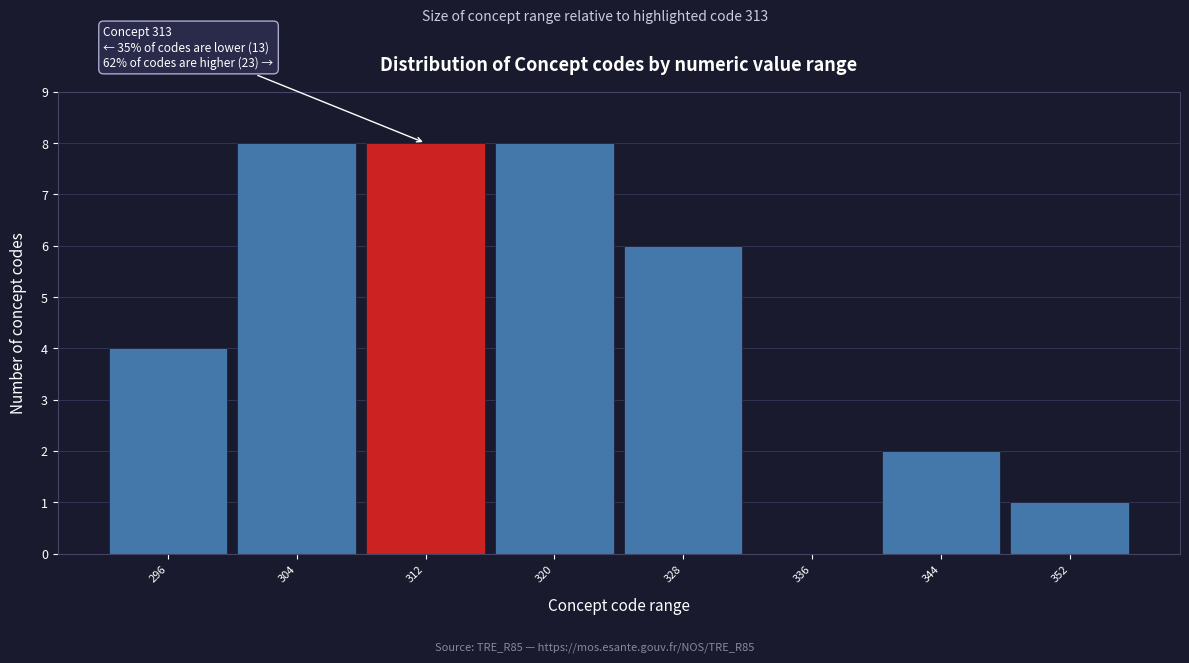

Reading left to right, extract all data points from this chart.

296=4	304=8	312=8	320=8	328=6	336=0	344=2	352=1